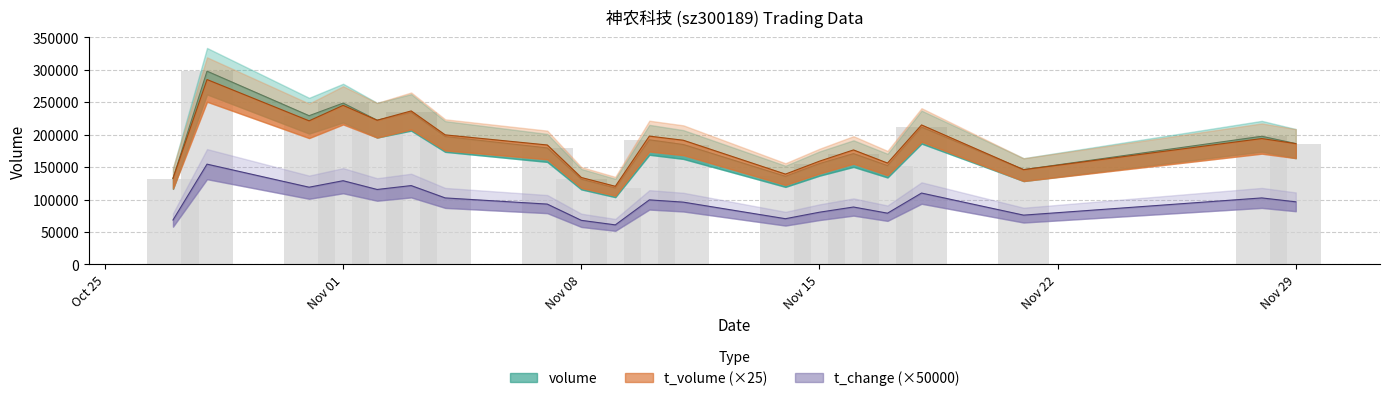

Is the value of t_change at 2022-11-16 greater than the value of t_volume at 2022-10-27?

No